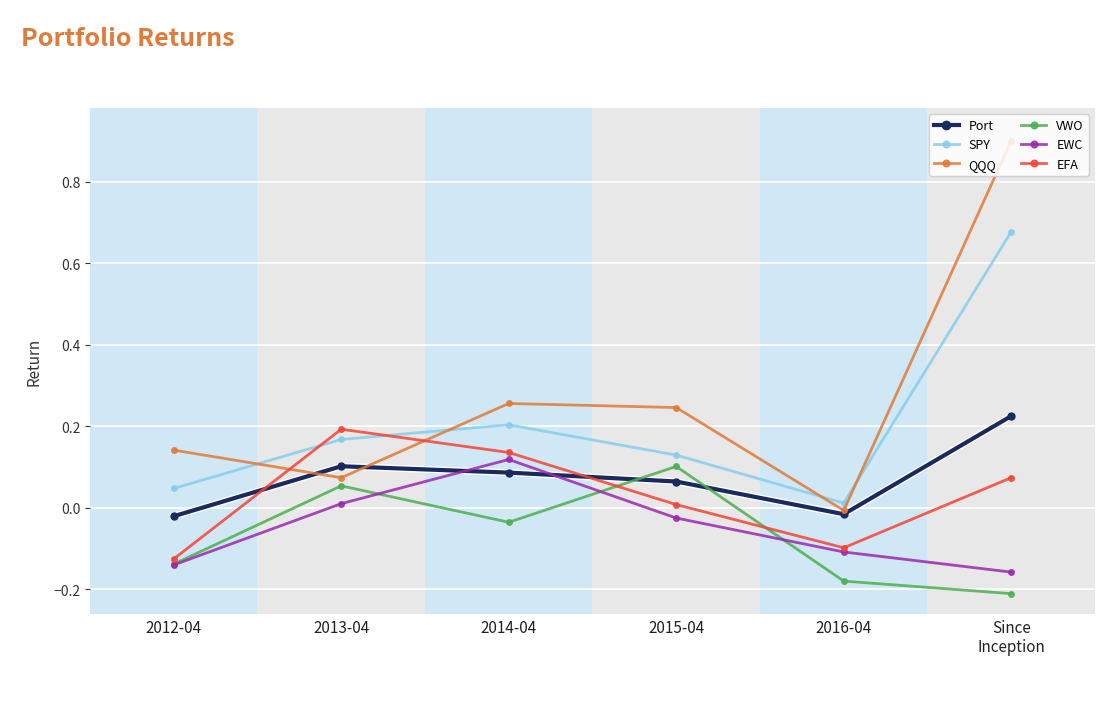

Which series changed the most between 2015-04 and 2016-04?

VWO